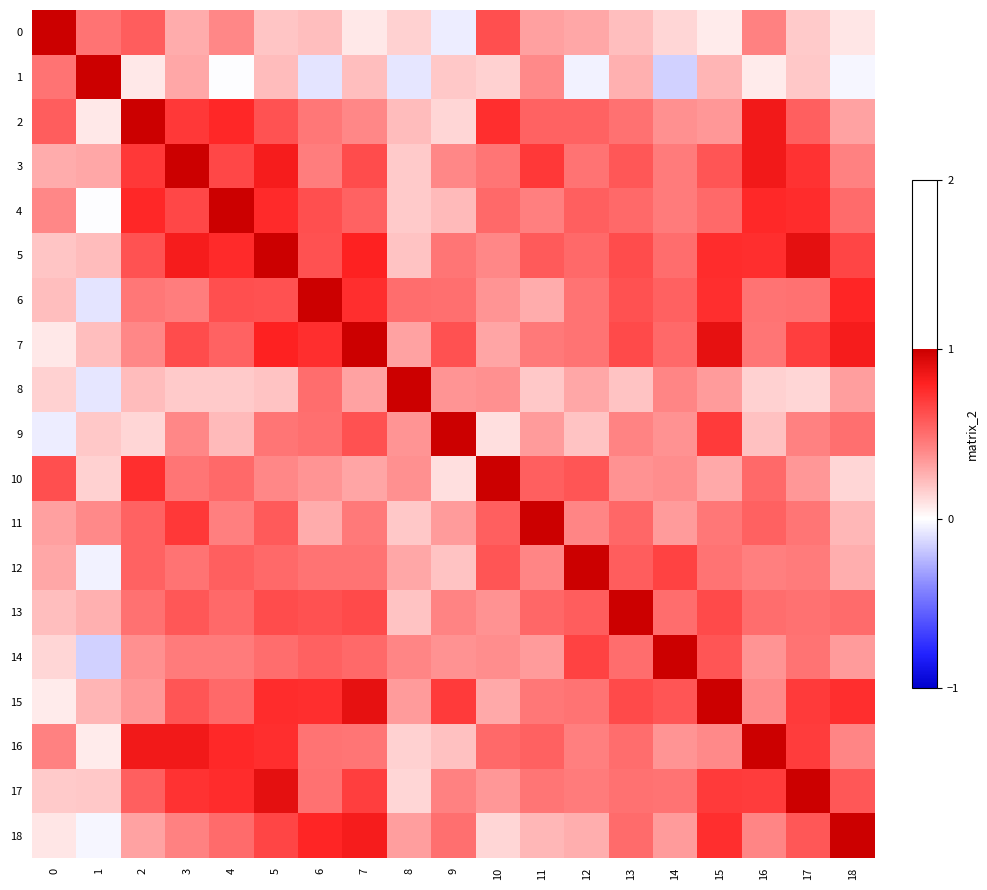

How many categories are shown in the chart?

19